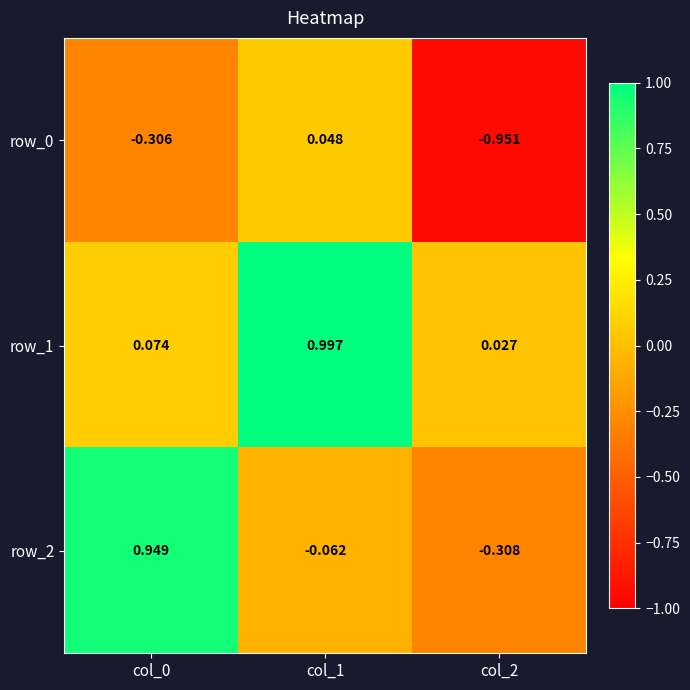

Where is row_2 nearest to the value 0?

col_1